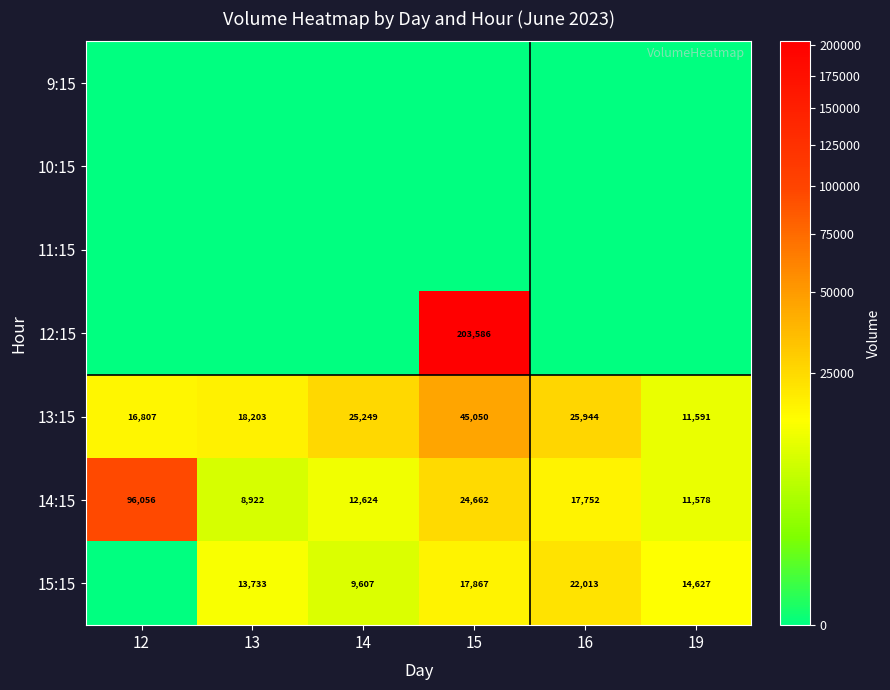

Which category has the lowest value across all series?

12